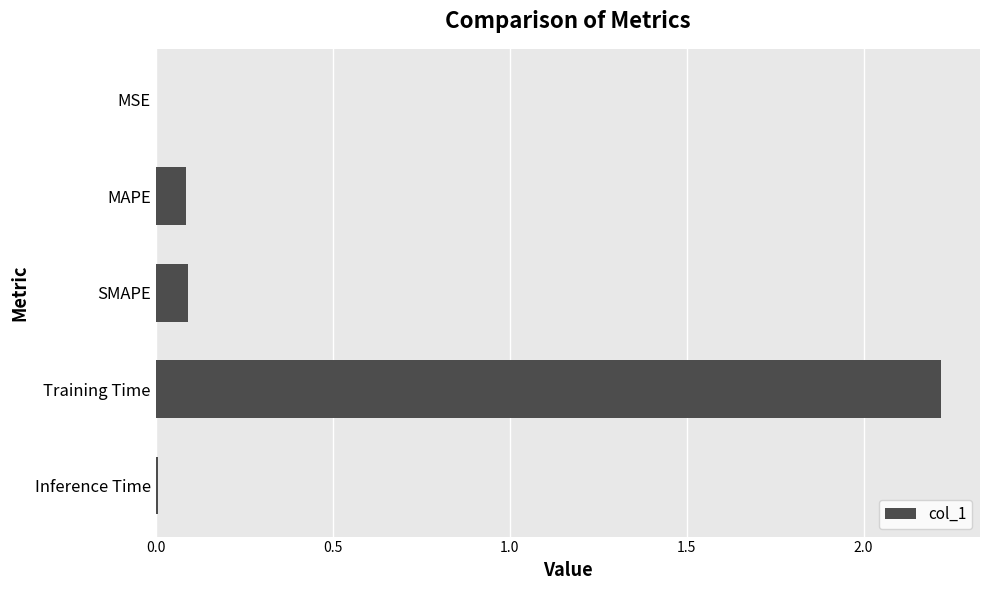

The value at MSE is 0.0. True or false?

True